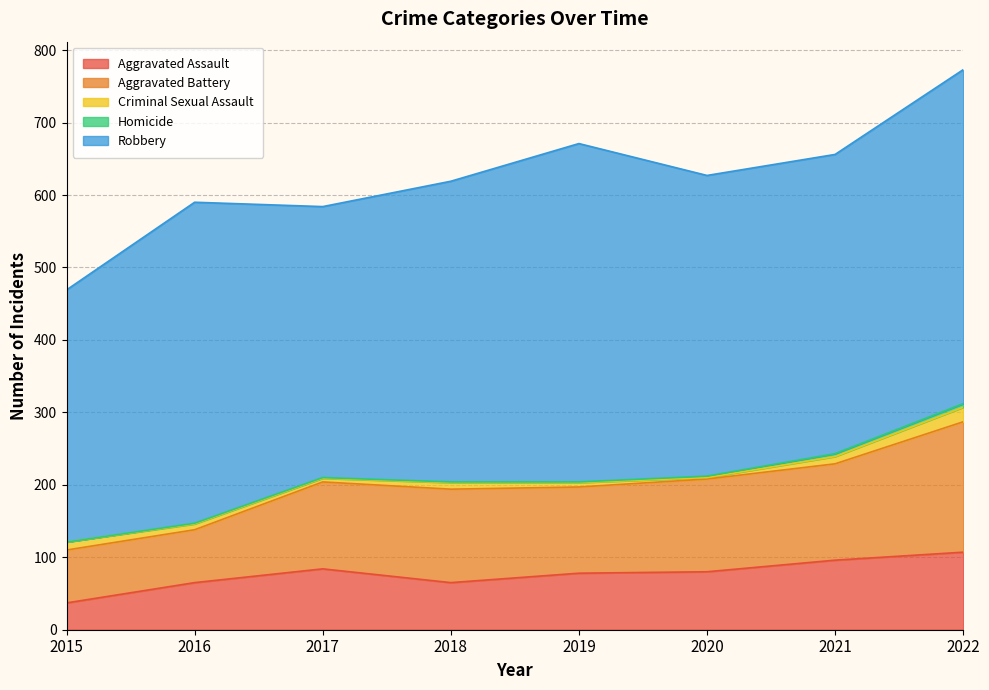

Rank the categories by Homicide value from highest to lowest.

2022, 2021, 2020, 2016, 2017, 2018, 2019, 2015